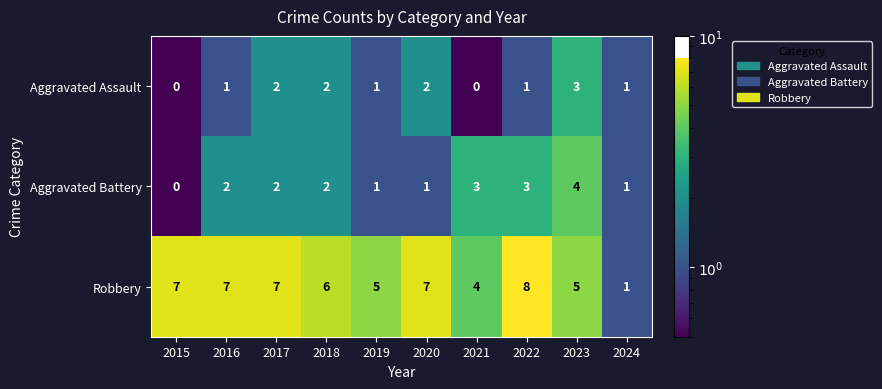

The value of Aggravated Battery at 2015 is 0. True or false?

True